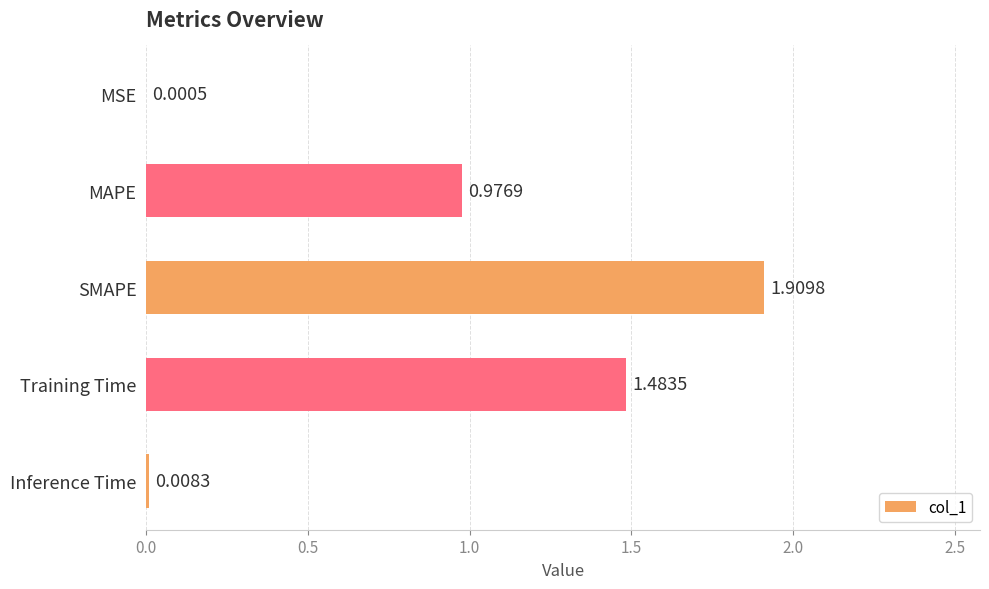

At which category does the chart reach its peak across all series?

SMAPE